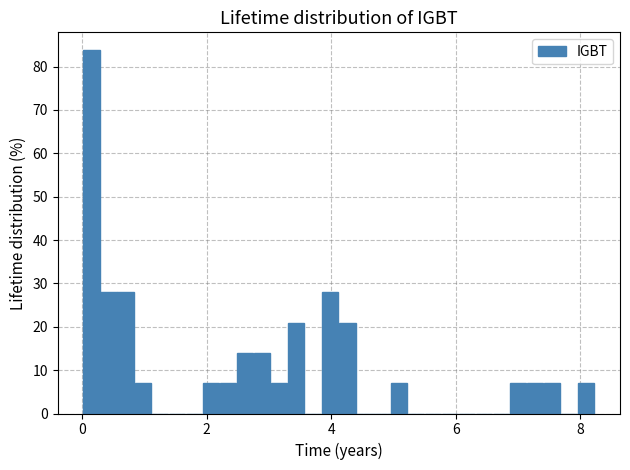

Read against the x-axis, roughly where is the centre of the tallest bar?

0.2